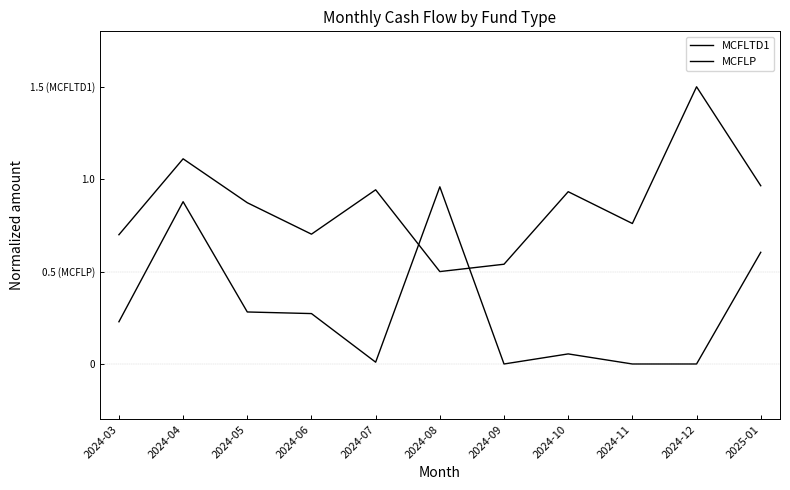

Does the chart have visible grid lines?

No